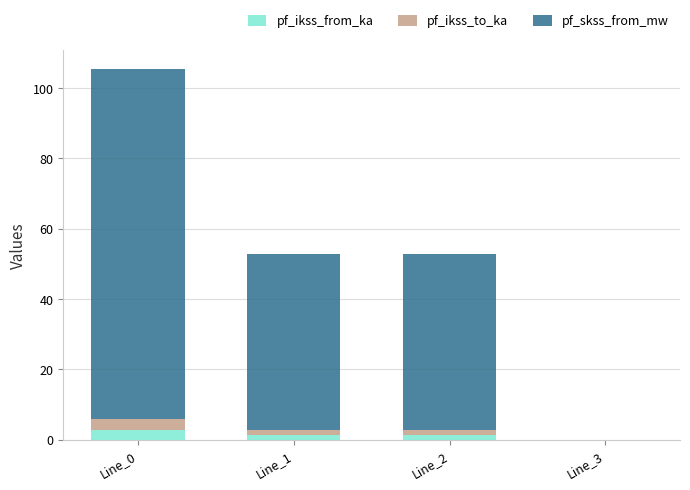

What is the highest value of the pf_ikss_from_ka series?

2.9